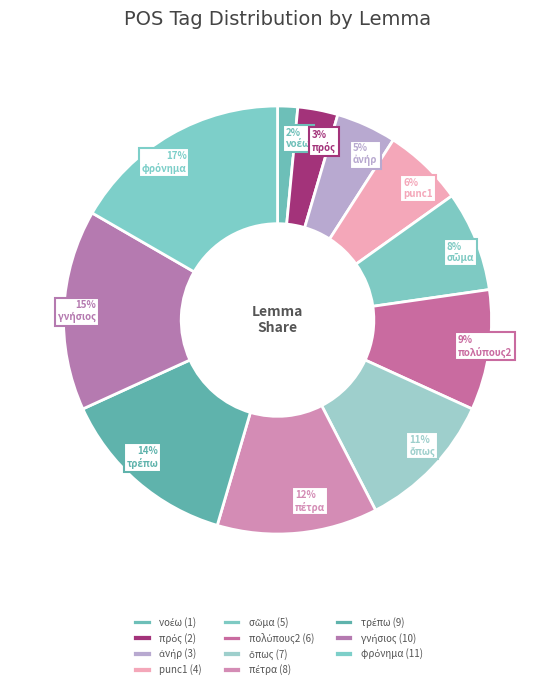

The punc1 slice represents 6% of the pie. True or false?

True